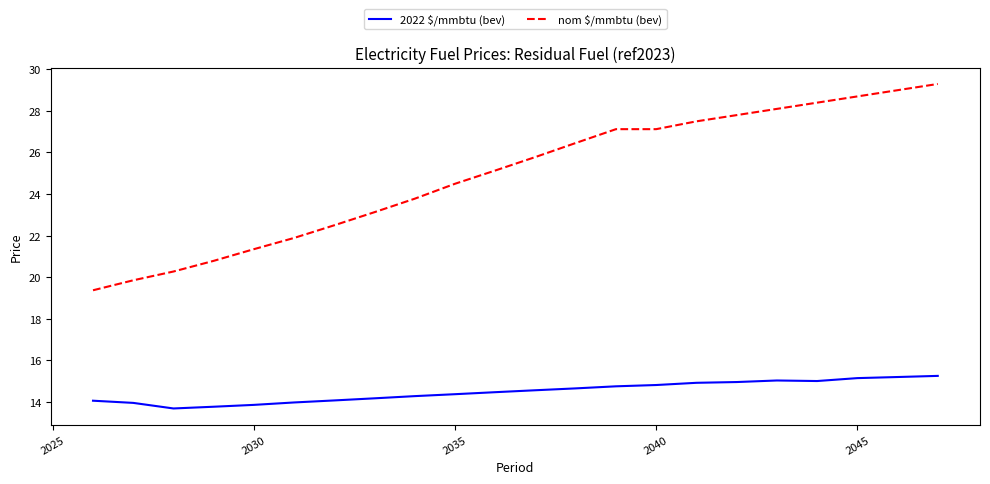

What is the difference between the maximum and minimum values in the 2022 $/mmbtu (bev) series?

1.6